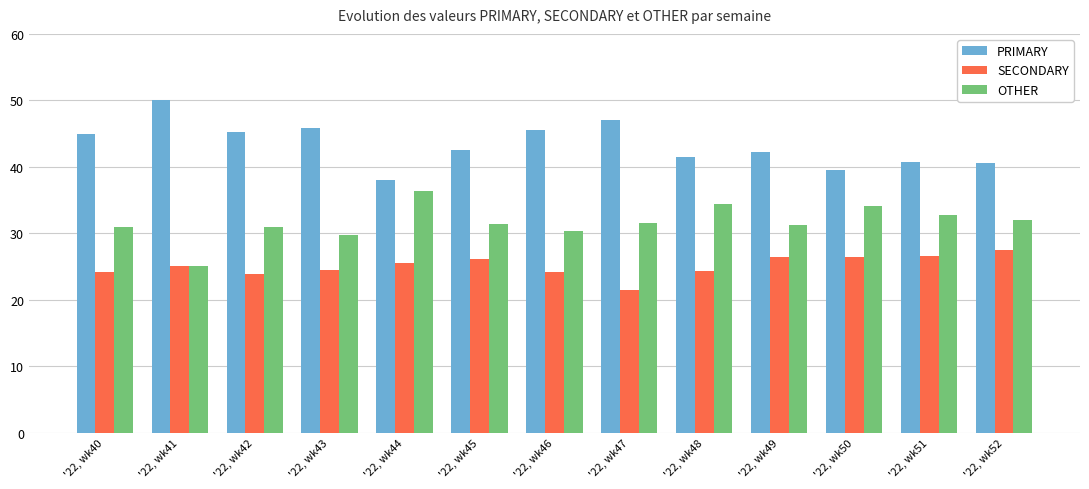

What is the value of the OTHER bar at the 11th from the left?

34.1